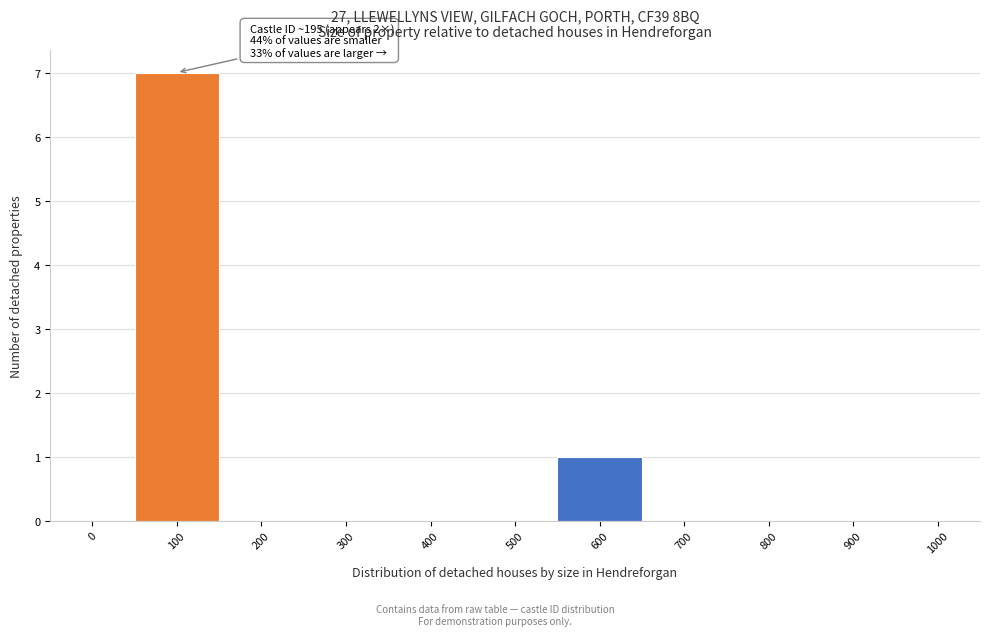

Reading left to right, what are all the values shown in this chart?

0=0	100=7	200=0	300=0	400=0	500=0	600=1	700=0	800=0	900=0	1000=0